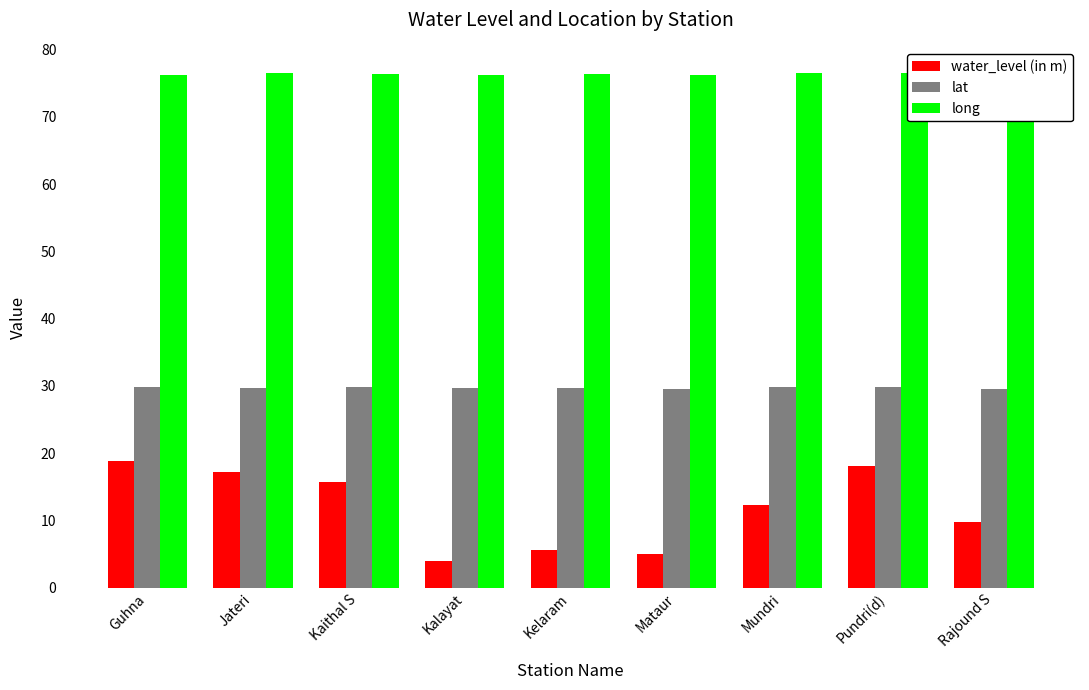

Reading right to left, transcribe all the data shown in this chart.

water_level (in m): Rajound S=9.8	Pundri(d)=18.1	Mundri=12.2	Mataur=5.1	Kelaram=5.5	Kalayat=3.9	Kaithal S=15.7	Jateri=17.3	Guhna=18.8
lat: Rajound S=29.6	Pundri(d)=29.8	Mundri=29.8	Mataur=29.6	Kelaram=29.7	Kalayat=29.7	Kaithal S=29.8	Jateri=29.7	Guhna=29.8
long: Rajound S=76.5	Pundri(d)=76.6	Mundri=76.5	Mataur=76.3	Kelaram=76.4	Kalayat=76.3	Kaithal S=76.4	Jateri=76.5	Guhna=76.3